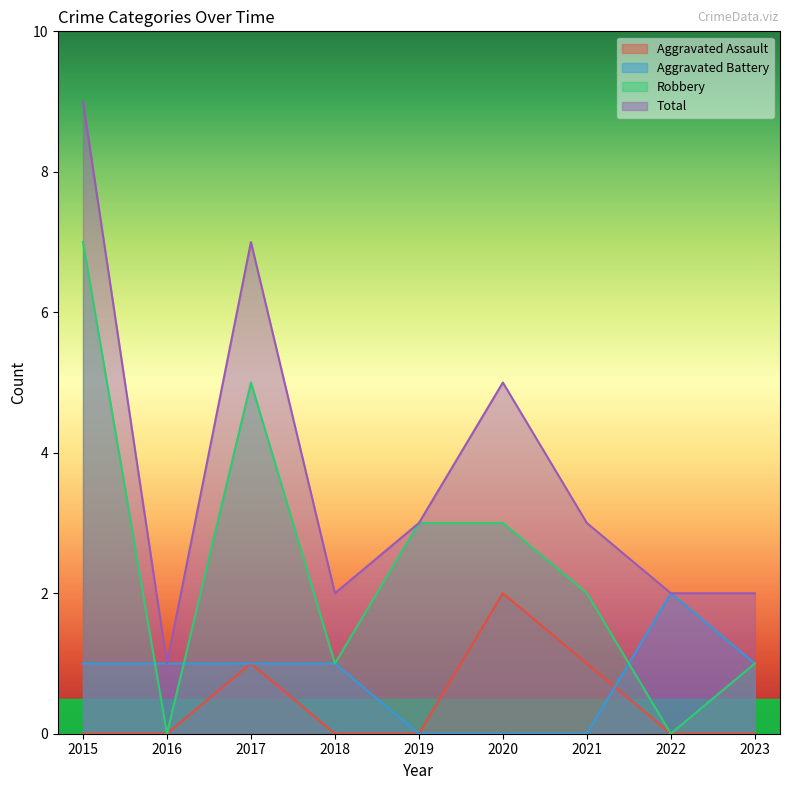

True or false: Total has a value of 2 at 2023.

True